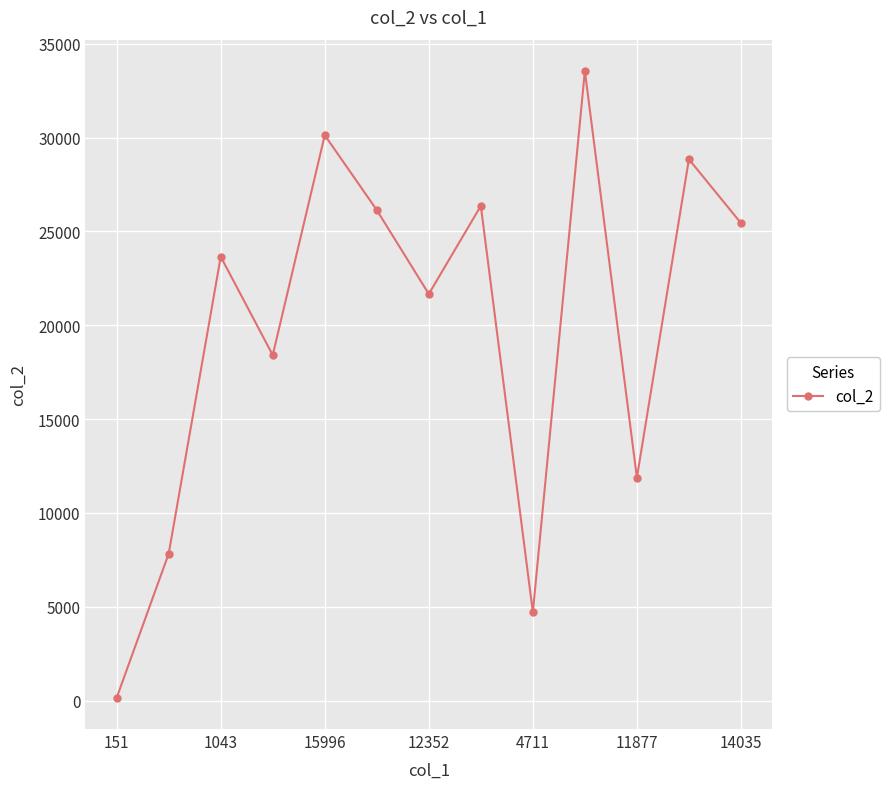

What is the smallest value displayed?

151